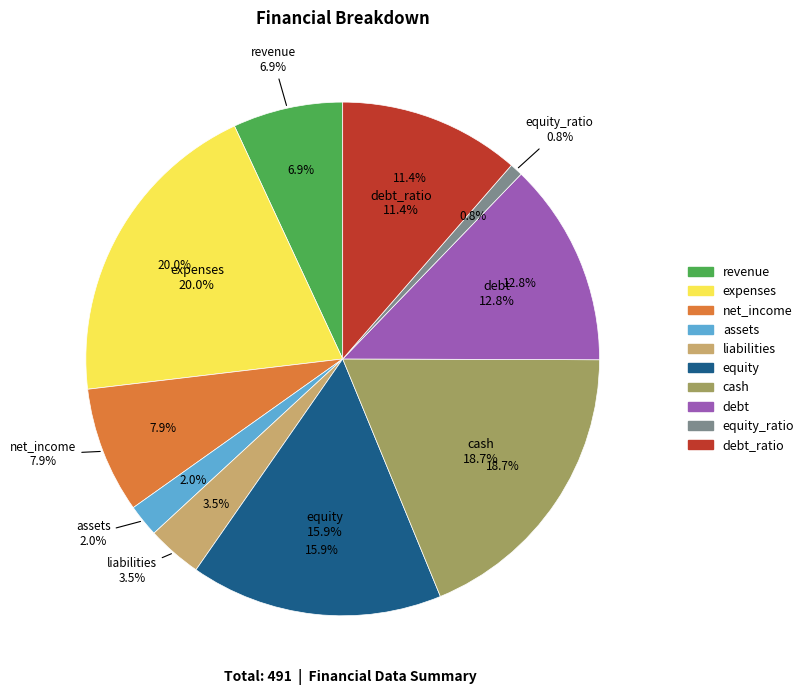

Which category has the smallest portion of the pie?

equity_ratio